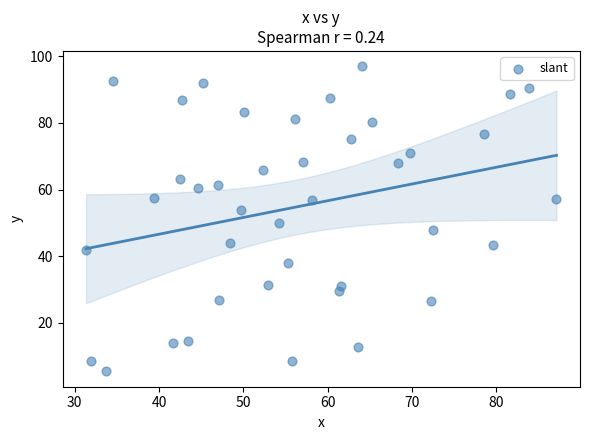

What is the range of Y values (max minus min)?

91.6